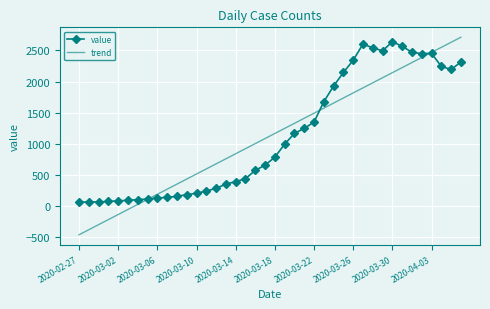

What are all the series names shown in the legend?

value, trend